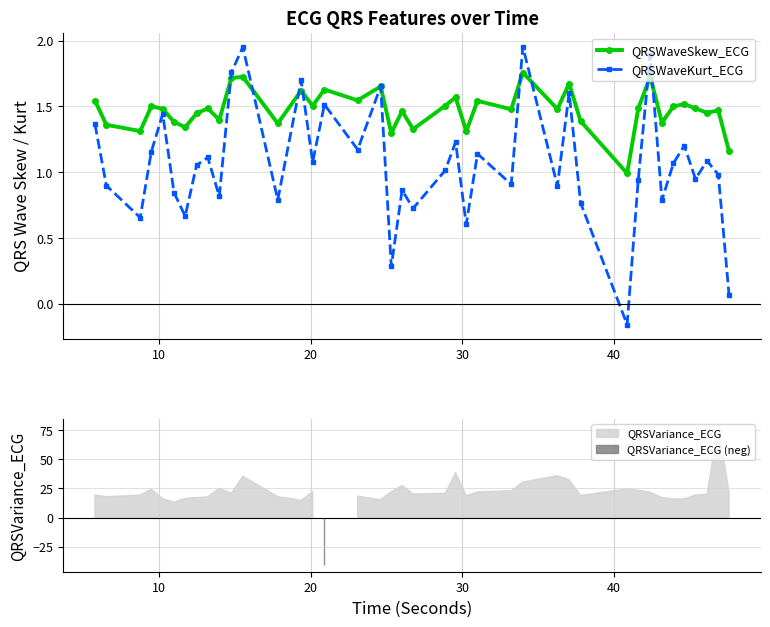

True or false: QRSWaveSkew_ECG has more than 2 interior local peaks.

True